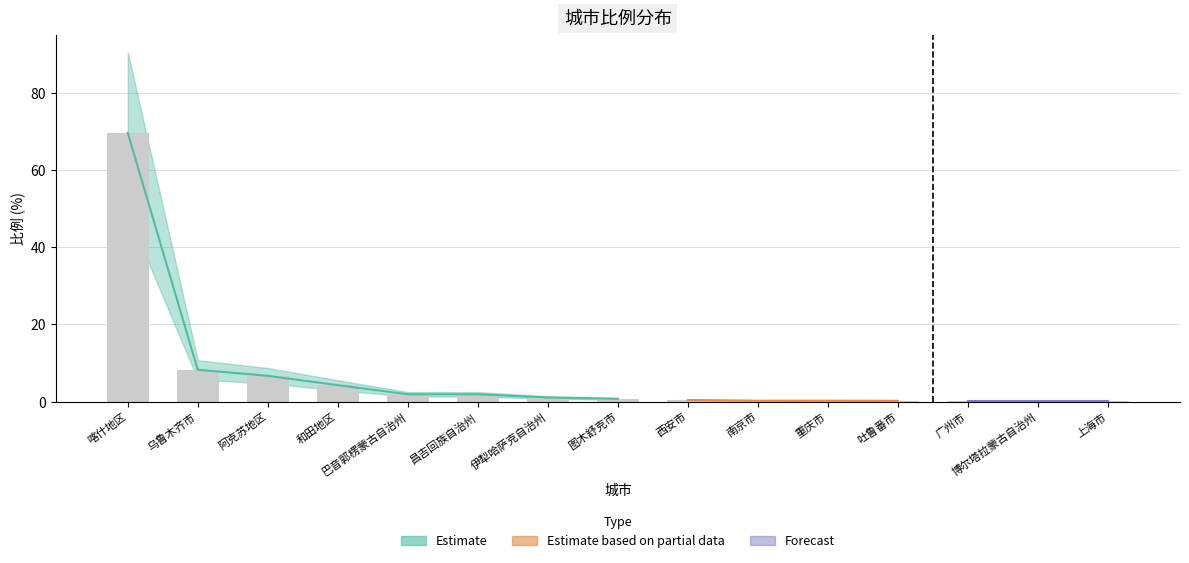

Which label corresponds to the smallest value in the chart?

广州市